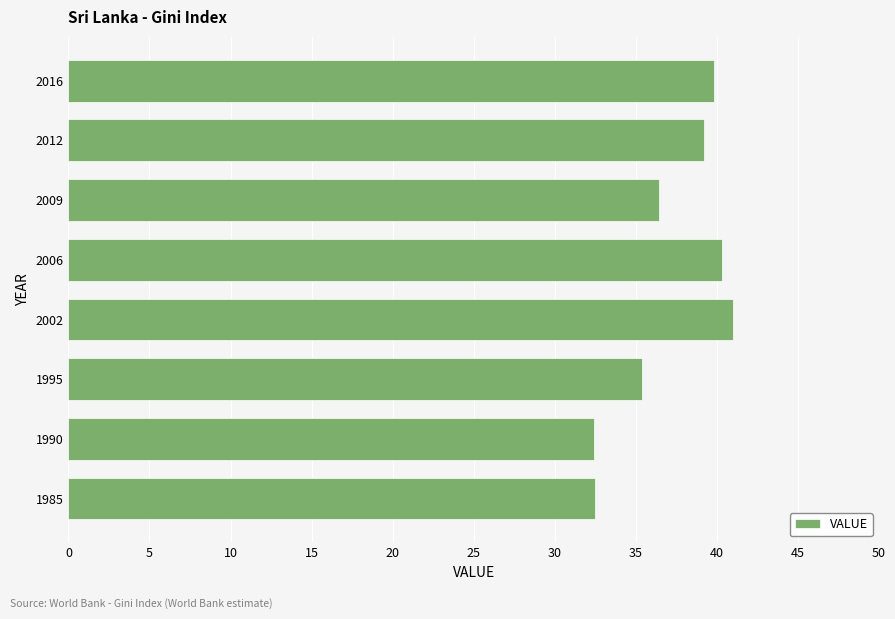

How many values are below 39?

4